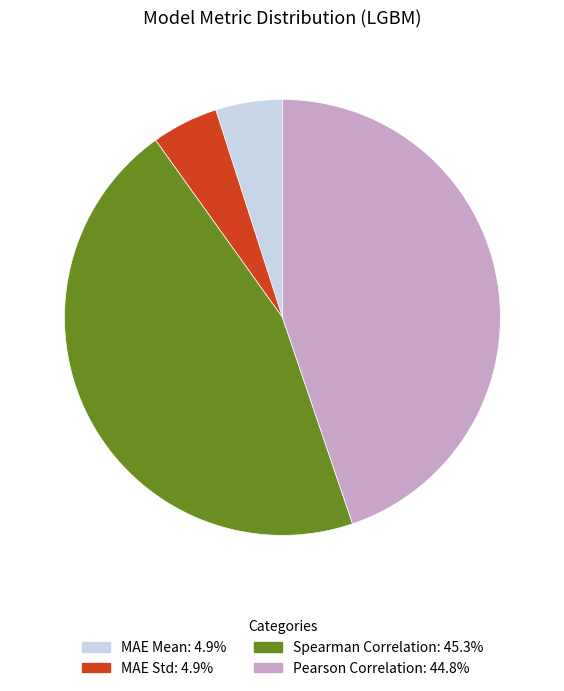

What is the largest slice in the pie chart?

Spearman Correlation